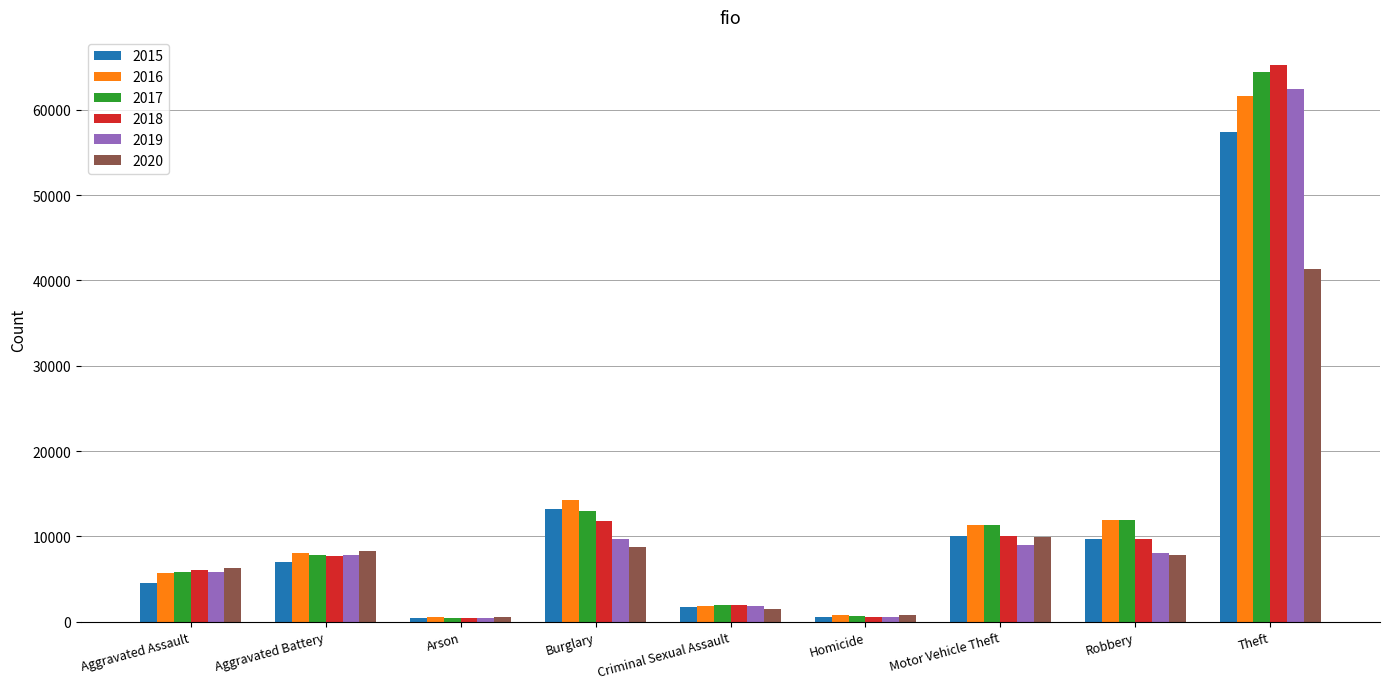

The 2015 series shows 448 at Arson. True or false?

True